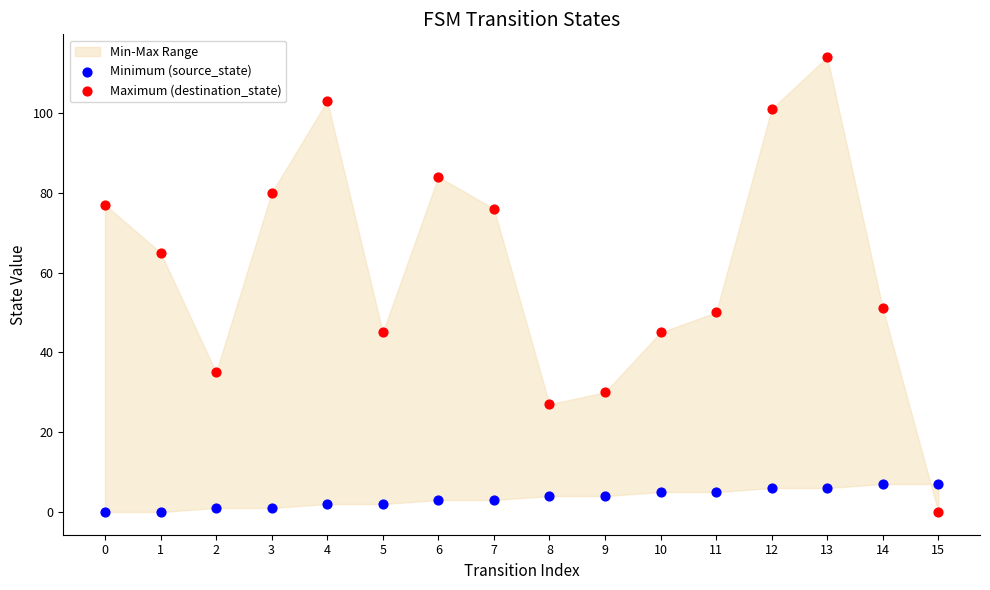

Which series contains the highest Y value?

Maximum (destination_state)